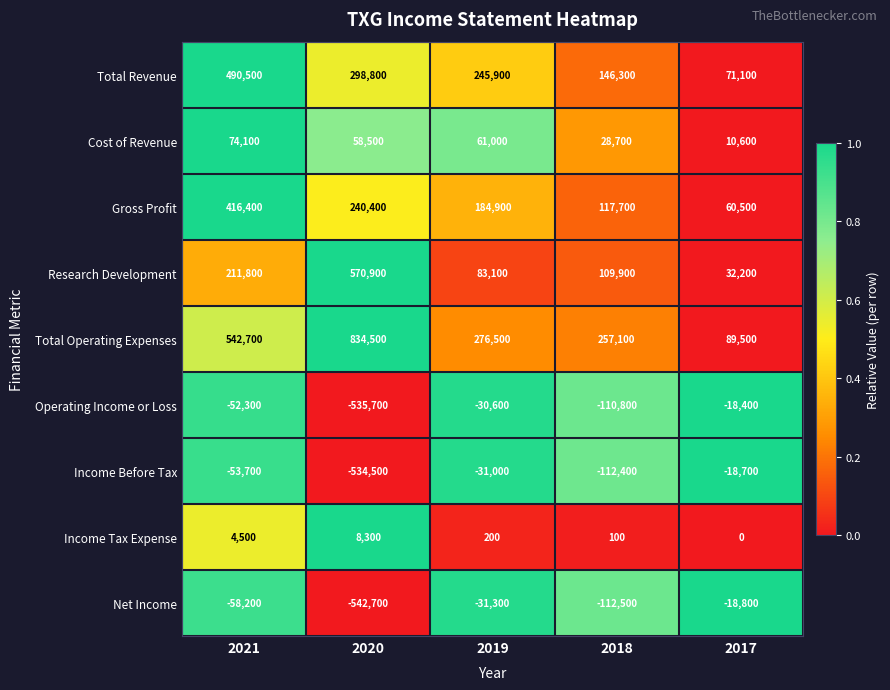

Where is Income Tax Expense nearest to the value 4150?

2021